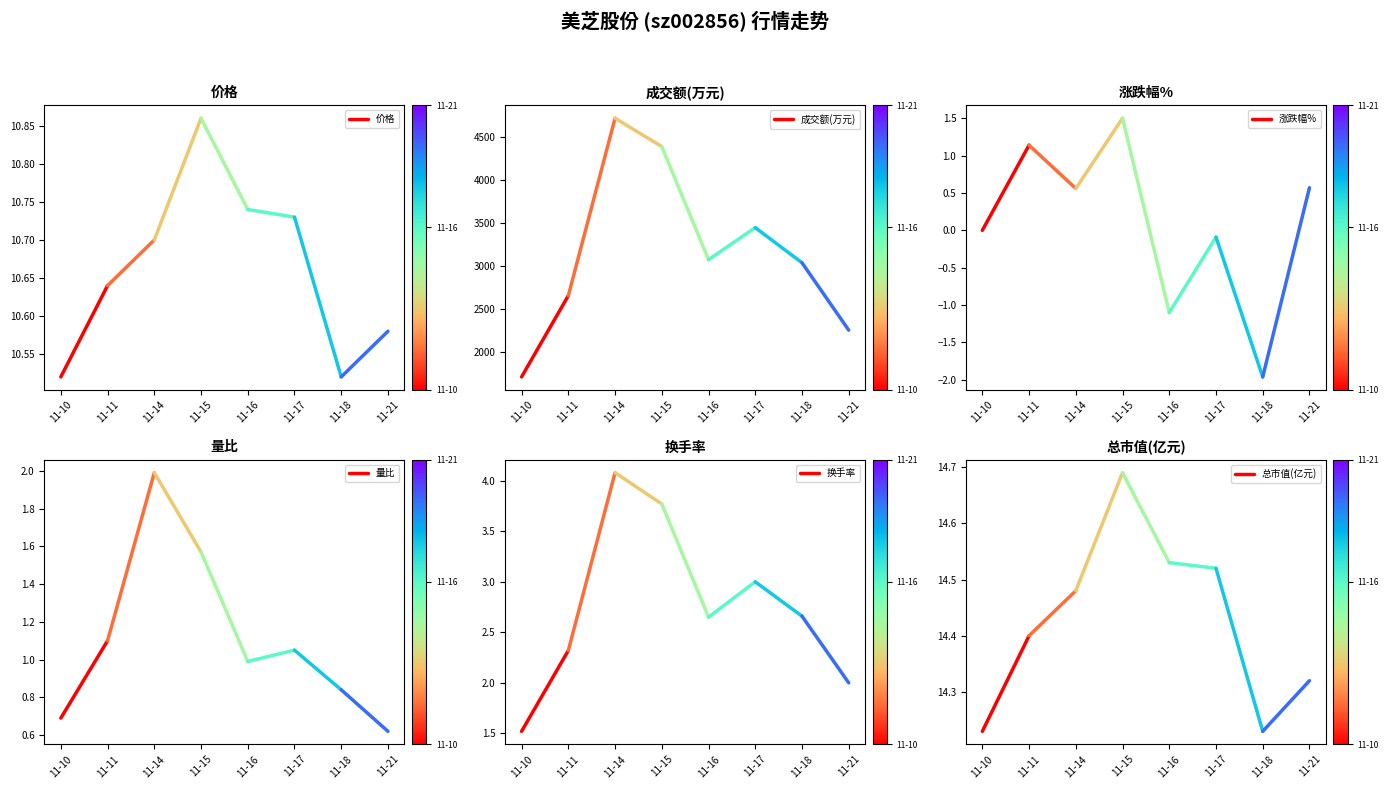

The 价格 series shows 6.4 at 11-10. True or false?

False